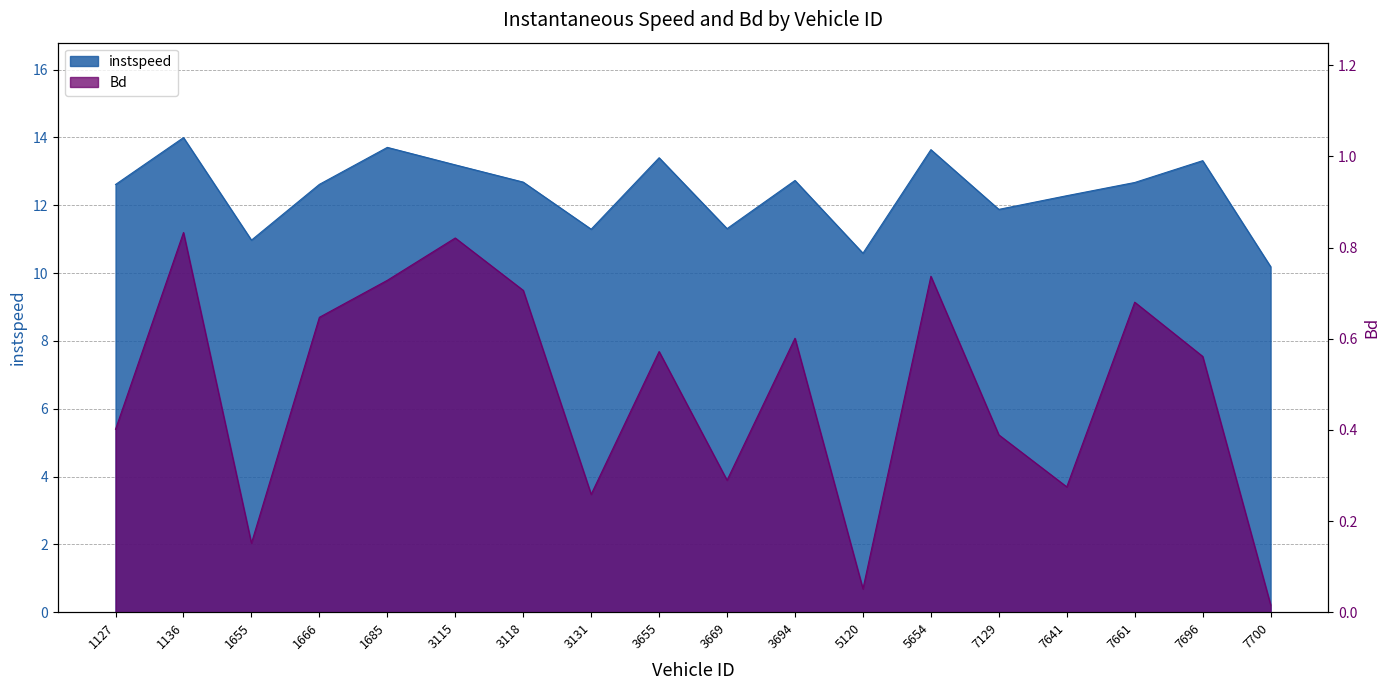

Is the value of instspeed at 3115 greater than the value of Bd at 1136?

Yes